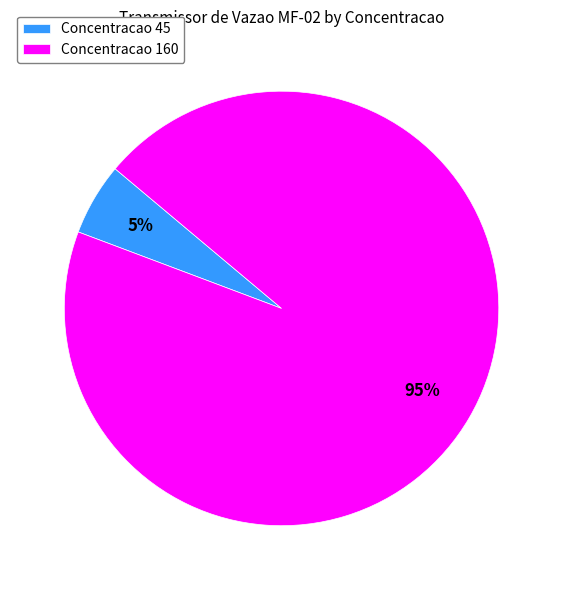

To the nearest percent, what is the average slice percentage?

50%